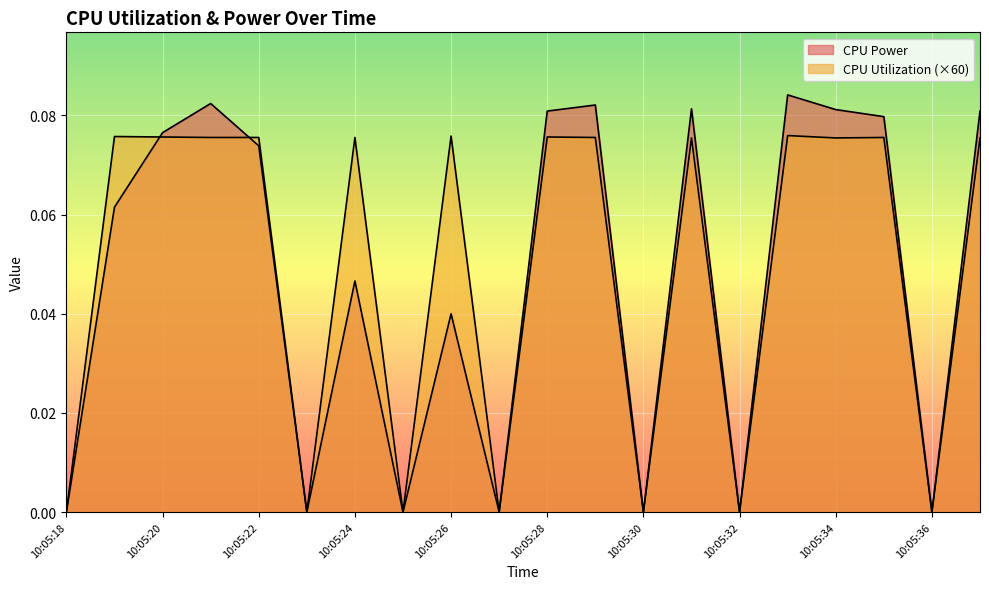

At which label is CPU Utilization closest to 0?

10:05:18